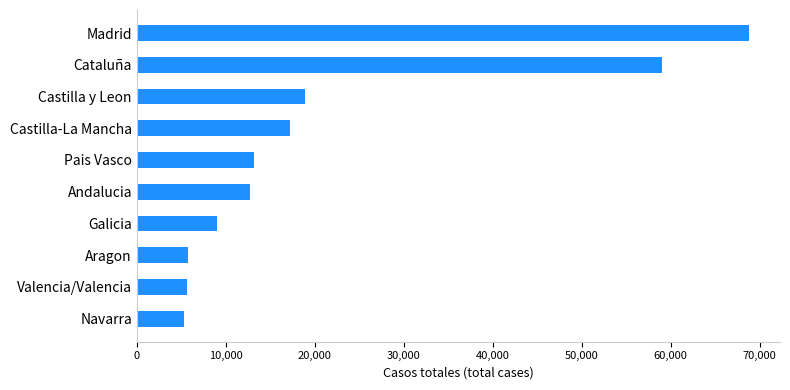

What is the difference between the second highest and minimum values?

53760